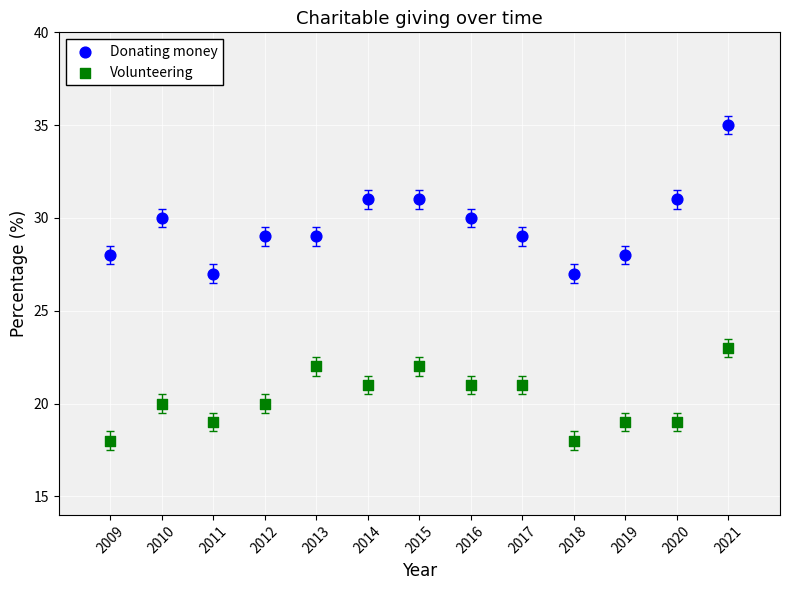

Which series has the widest spread of Y values?

Donating money